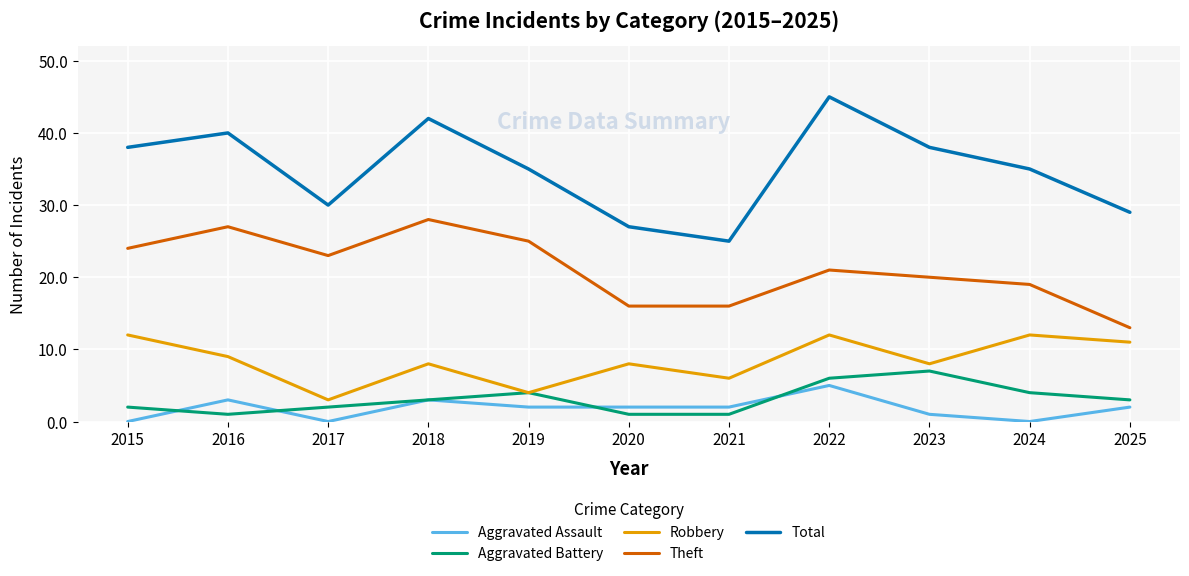

True or false: Aggravated Assault has more than 2 points higher than both neighbors.

True